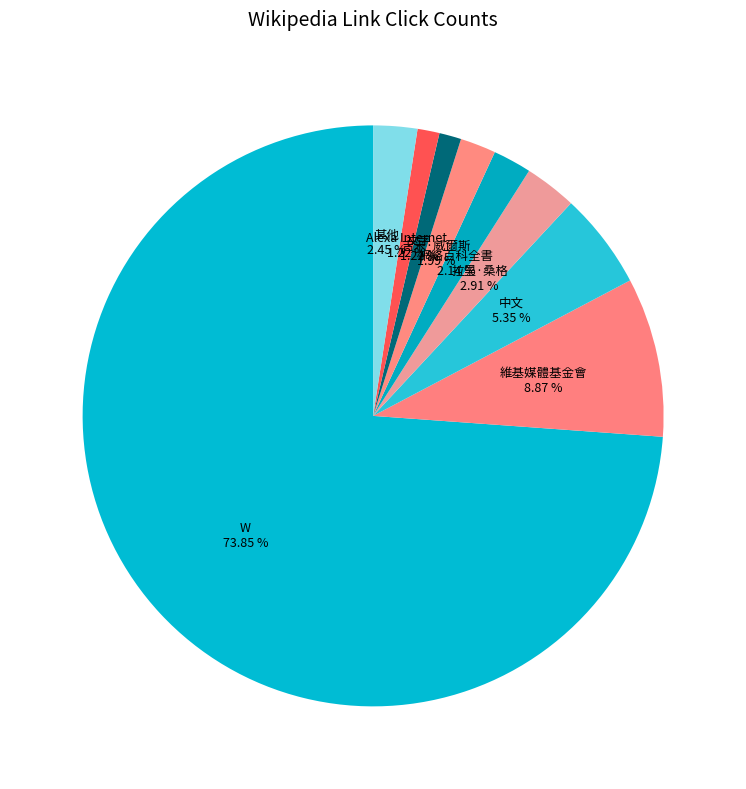

To the nearest percent, what is the average slice percentage?

11%